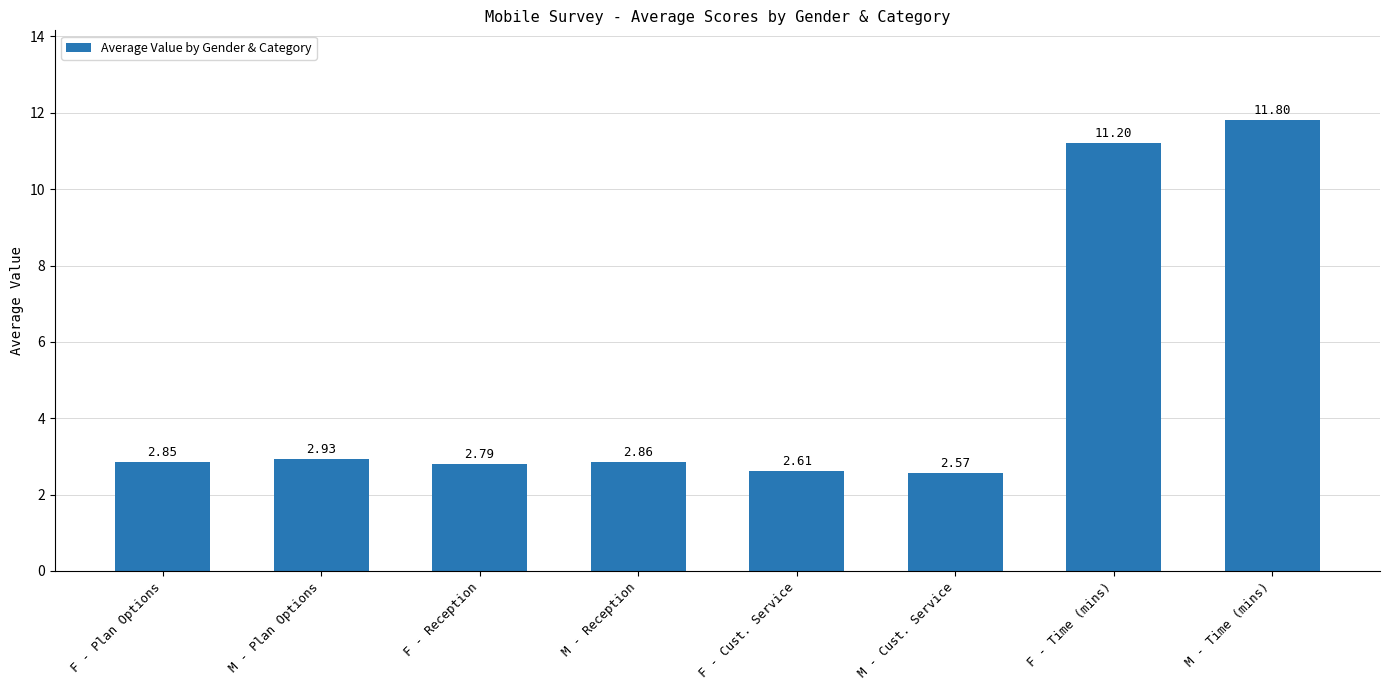

The chart shows a value of 0.6 at F - Cust. Service. True or false?

False